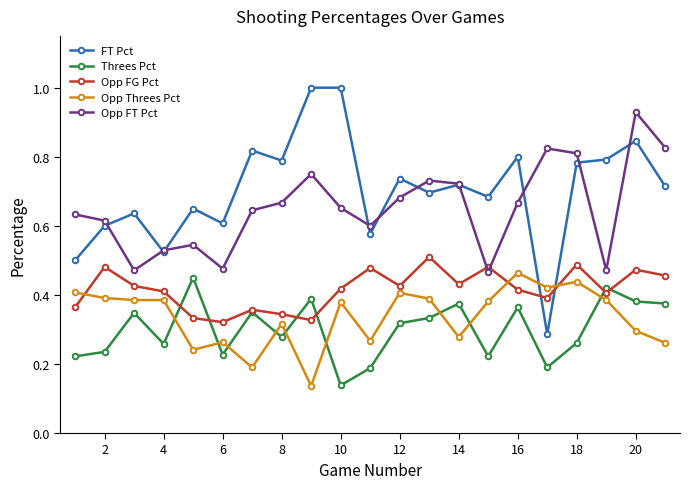

Which series ends up on top after the final intersection of FT Pct and Opp FG Pct?

FT Pct